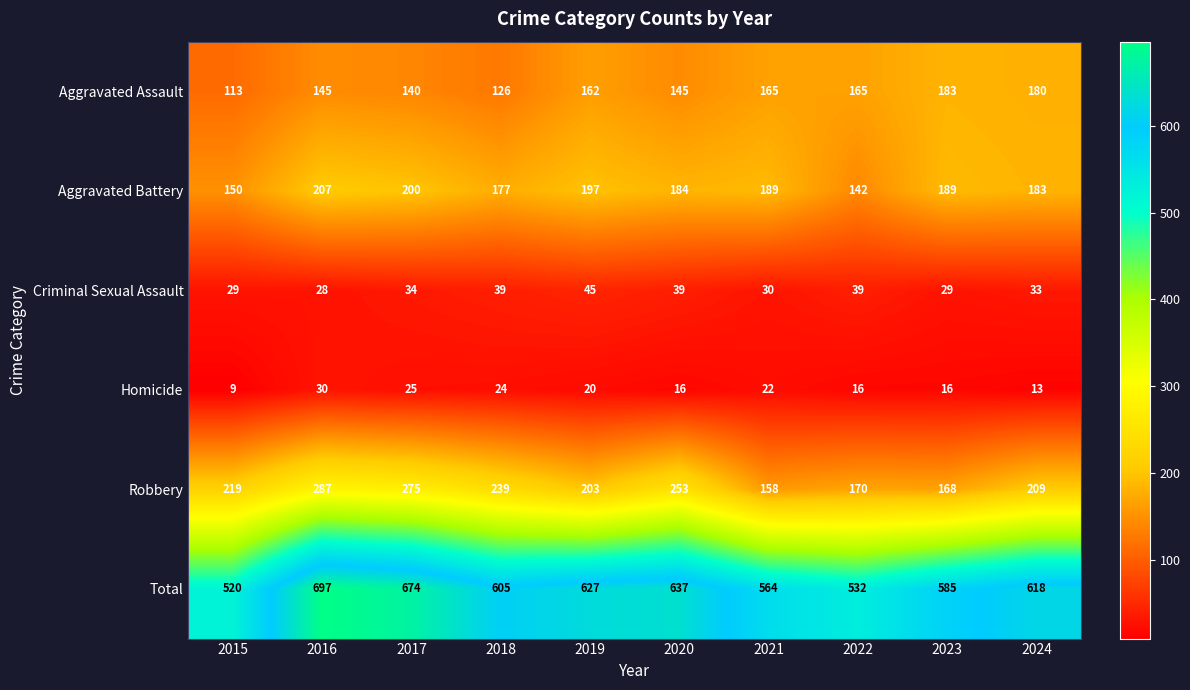

What is the difference between the Criminal Sexual Assault values at 2024 and 2021?

3